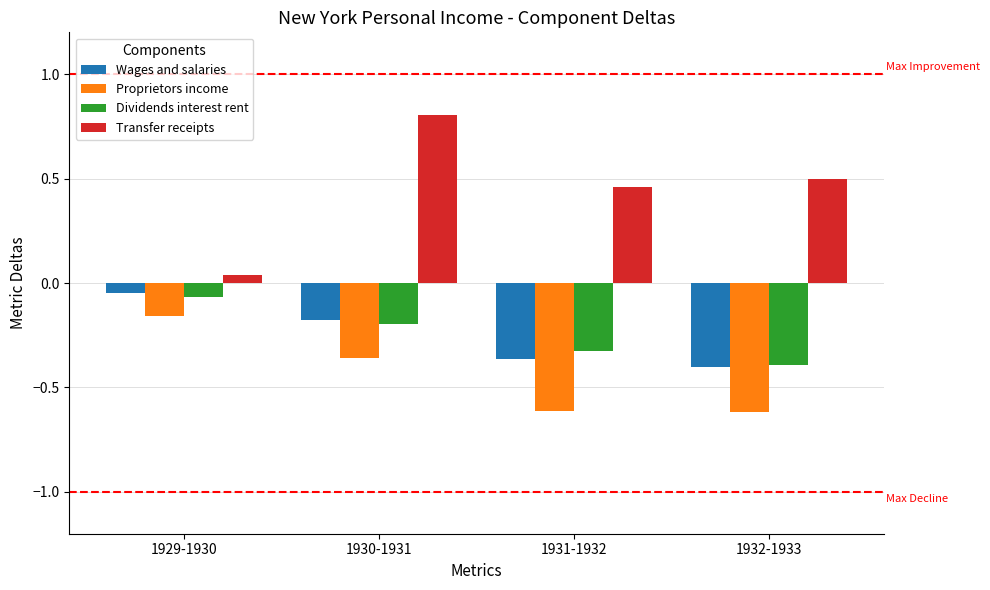

What is the difference between the Proprietors income values at 1929-1930 and 1930-1931?

0.2